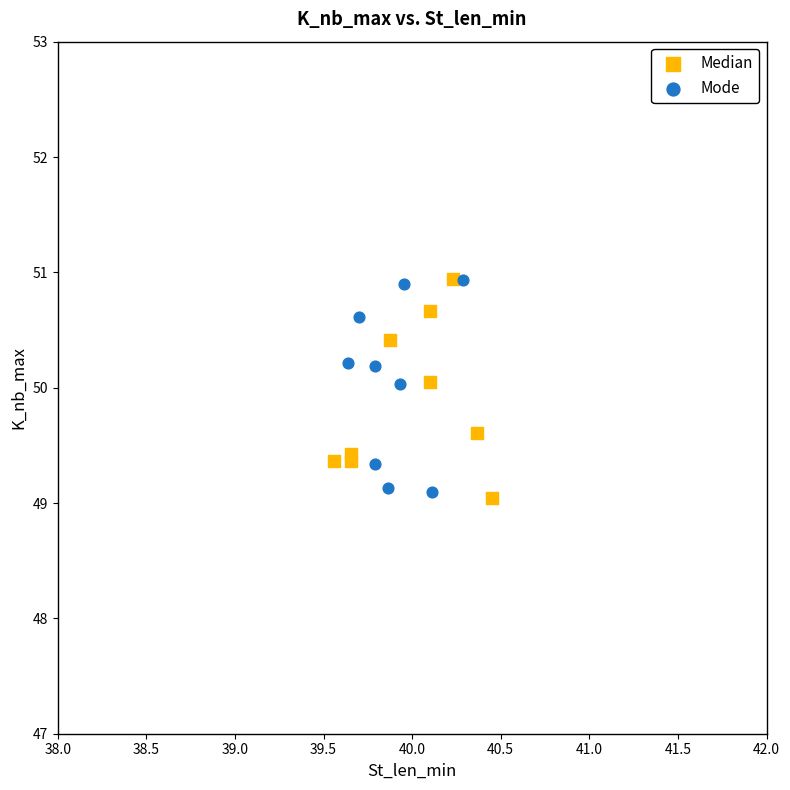

Which series contains the lowest Y value?

Median